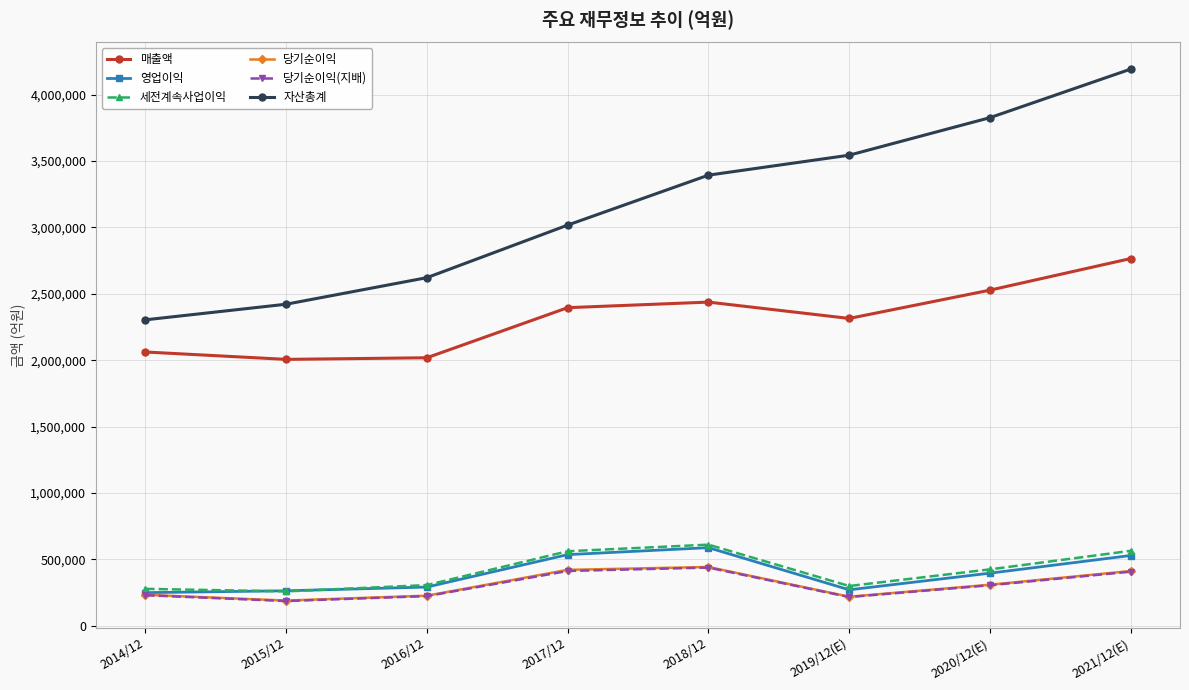

Is the value of 당기순이익(지배) at 2020/12(E) greater than the value of 당기순이익 at 2017/12?

No